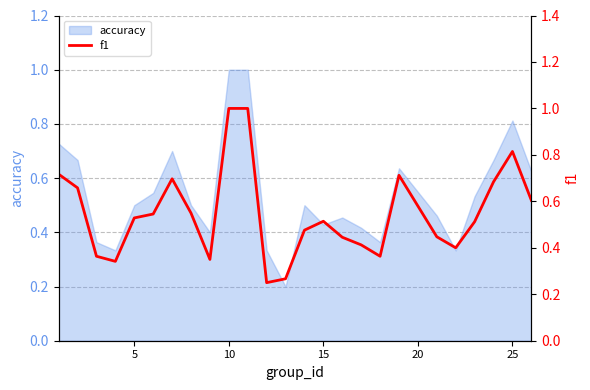

What is the difference between the second highest and second lowest values?

0.7